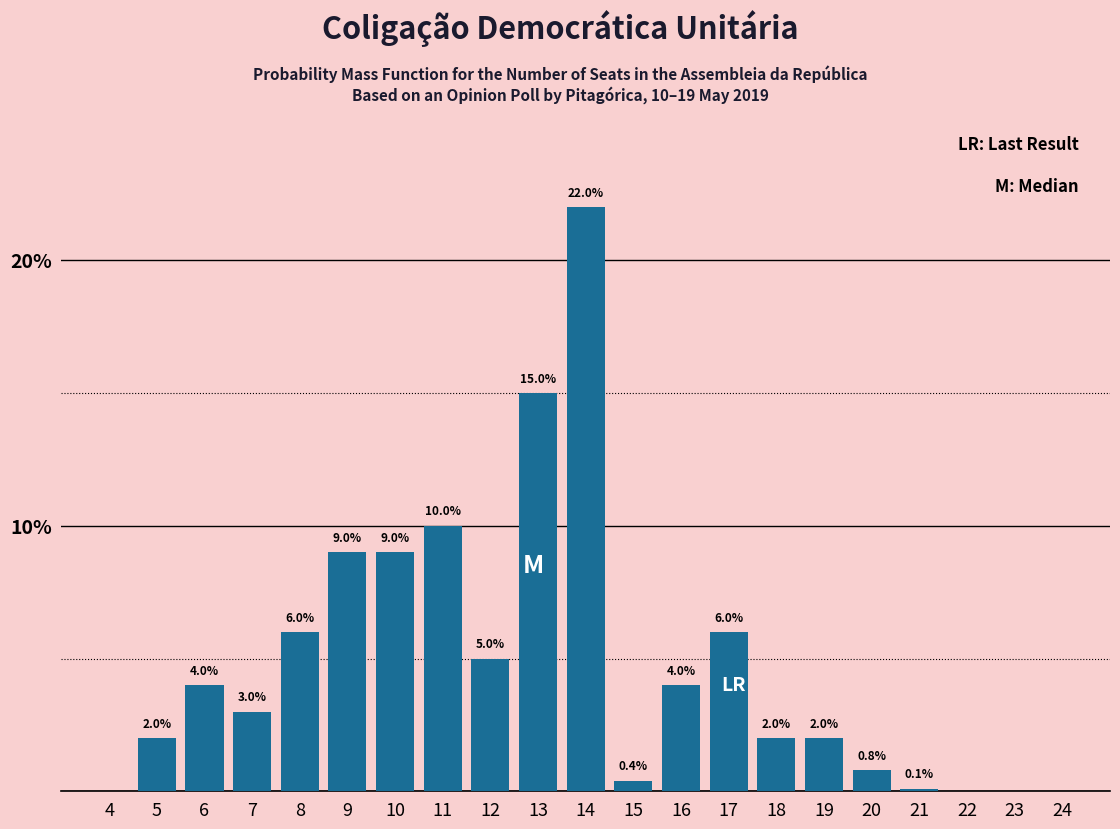

Reading right to left, list all the values displayed in this chart.

24=0.0	23=0.0	22=0.0	21=0.1	20=0.8	19=2.0	18=2.0	17=6.0	16=4.0	15=0.4	14=22.0	13=15.0	12=5.0	11=10.0	10=9.0	9=9.0	8=6.0	7=3.0	6=4.0	5=2.0	4=0.0